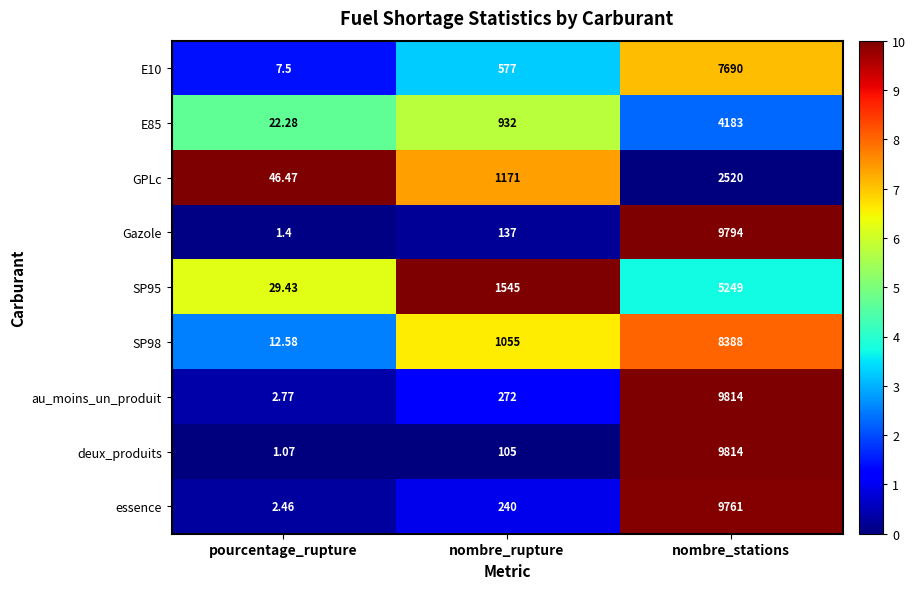

What is the spread (max minus min) of values at nombre_stations?

7294.0